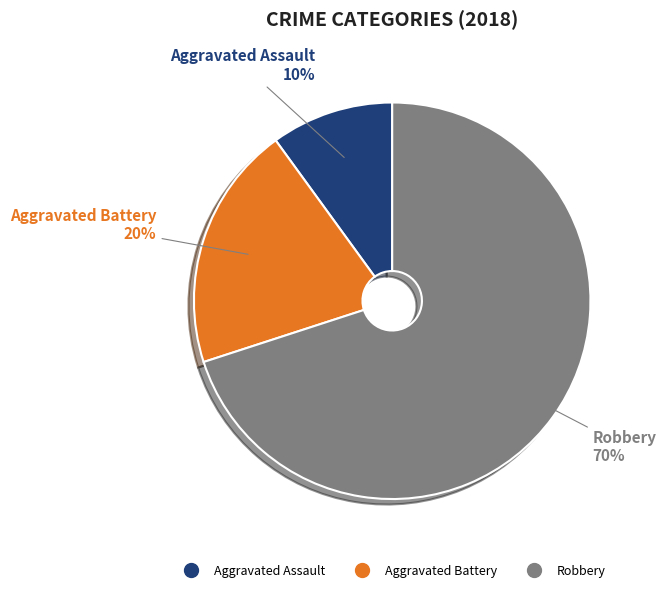

Between Aggravated Battery and Robbery, which is larger?

Robbery